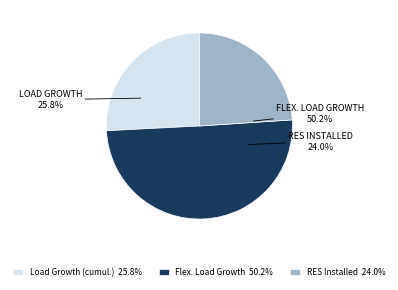

What is the smallest slice in the pie chart?

RES Installed